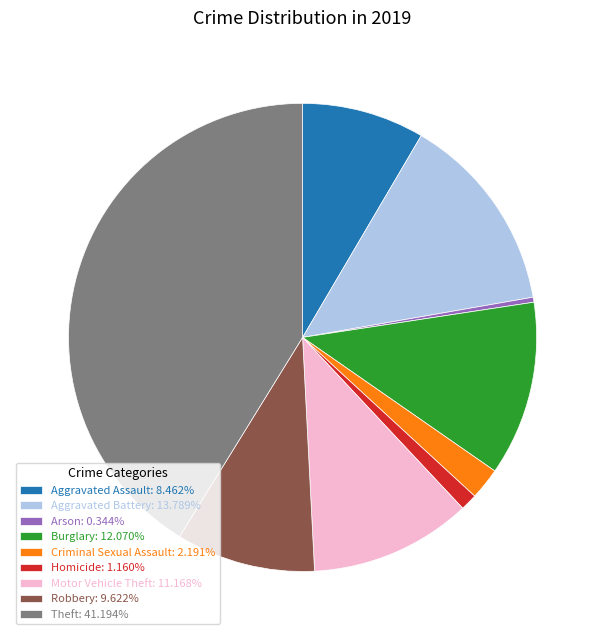

Rank the categories by value from lowest to highest.

Arson, Homicide, Criminal Sexual Assault, Aggravated Assault, Robbery, Motor Vehicle Theft, Burglary, Aggravated Battery, Theft